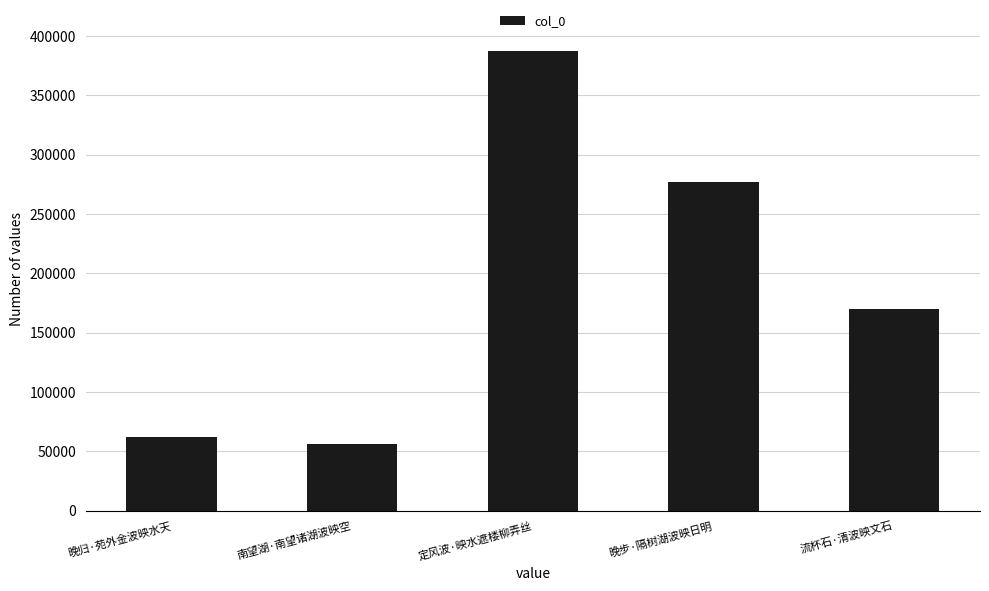

Rank the categories by value from highest to lowest.

定风波·映水遮楼柳弄丝, 晚步·隔树湖波映日明, 流杯石·清波映文石, 晚归·苑外金波映水天, 南望湖·南望诸湖波映空